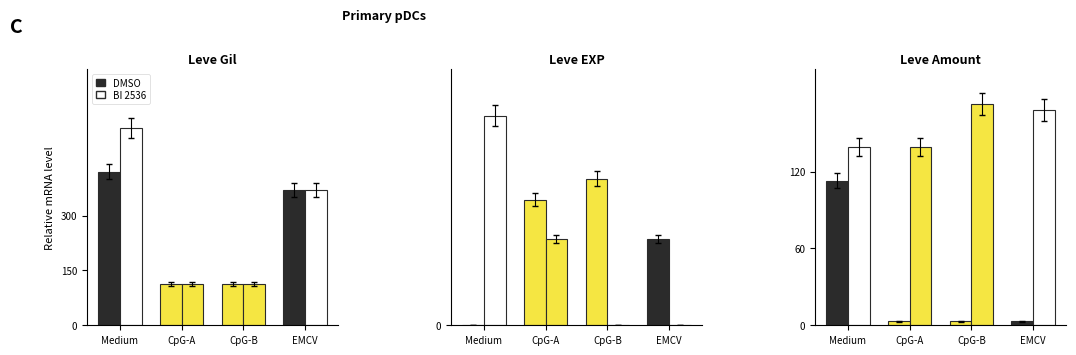

Which series has the largest total across all categories?

BI 2536